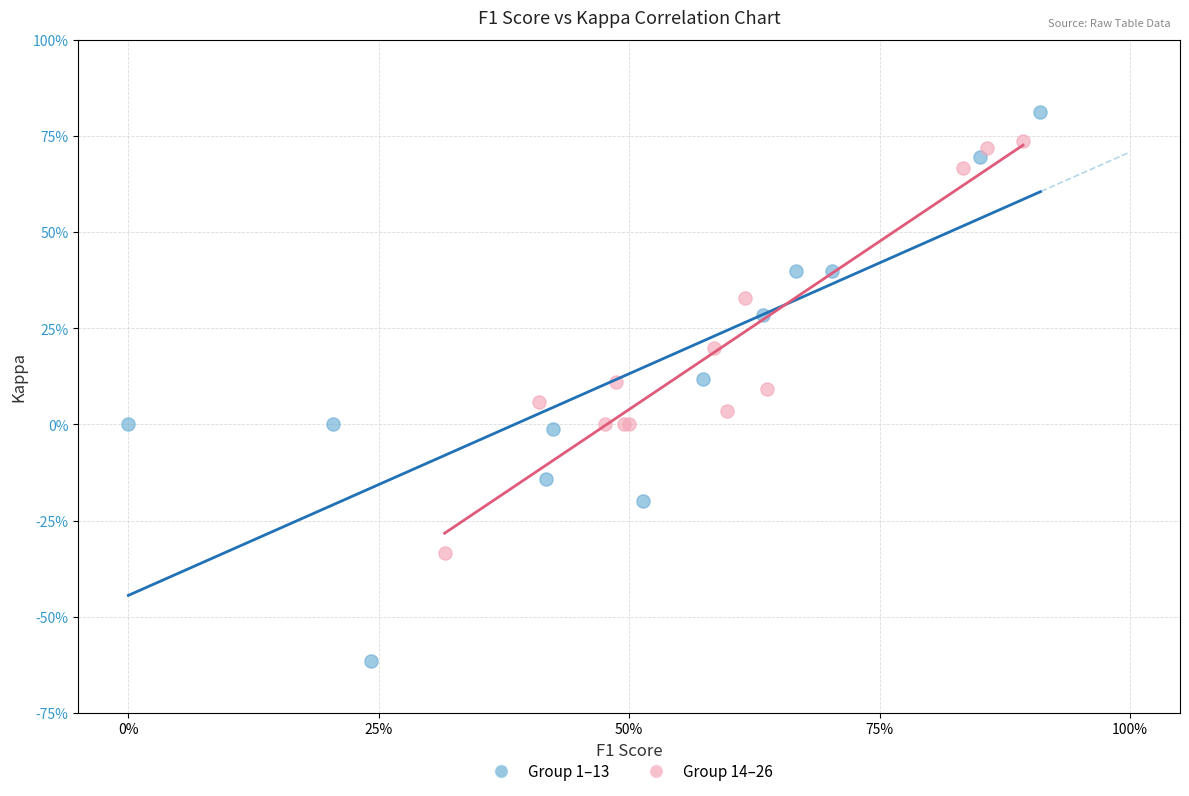

Which series has the widest spread of Y values?

Group 1–13